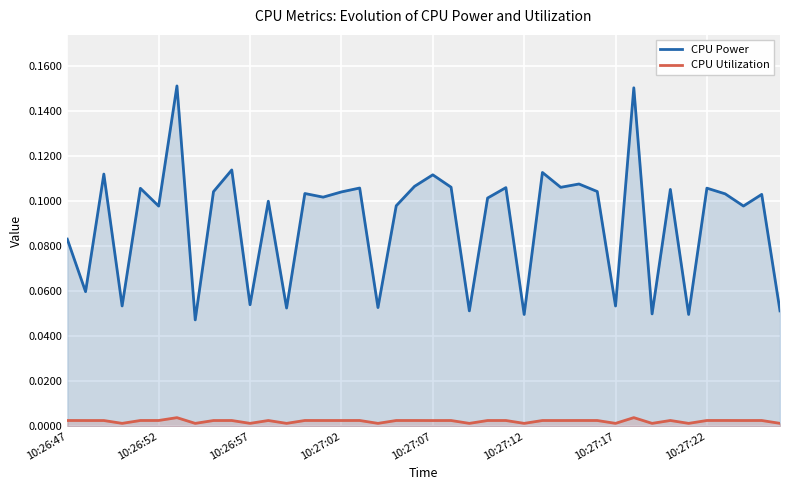

True or false: CPU Power has a value of 0.2 at 29.

False